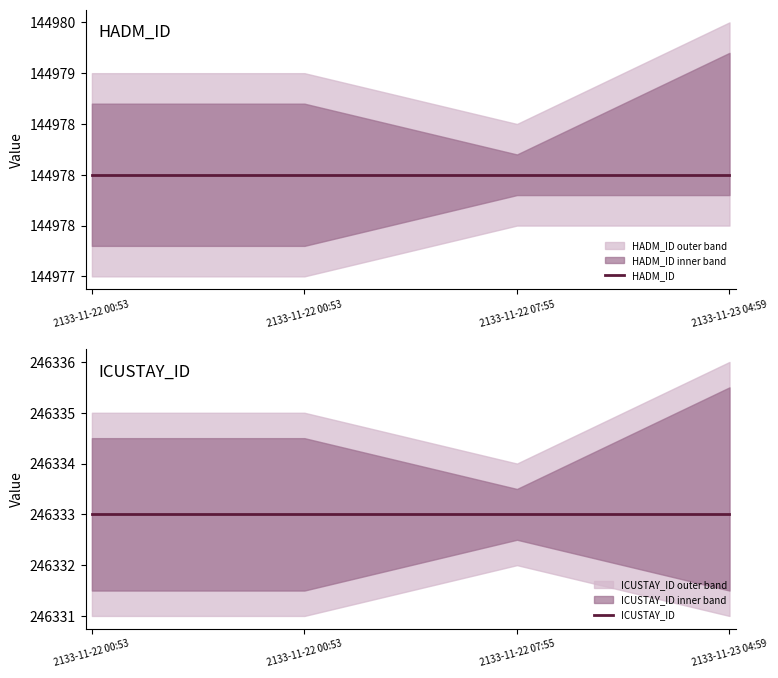

What are all the series names shown in the legend?

HADM_ID, ICUSTAY_ID